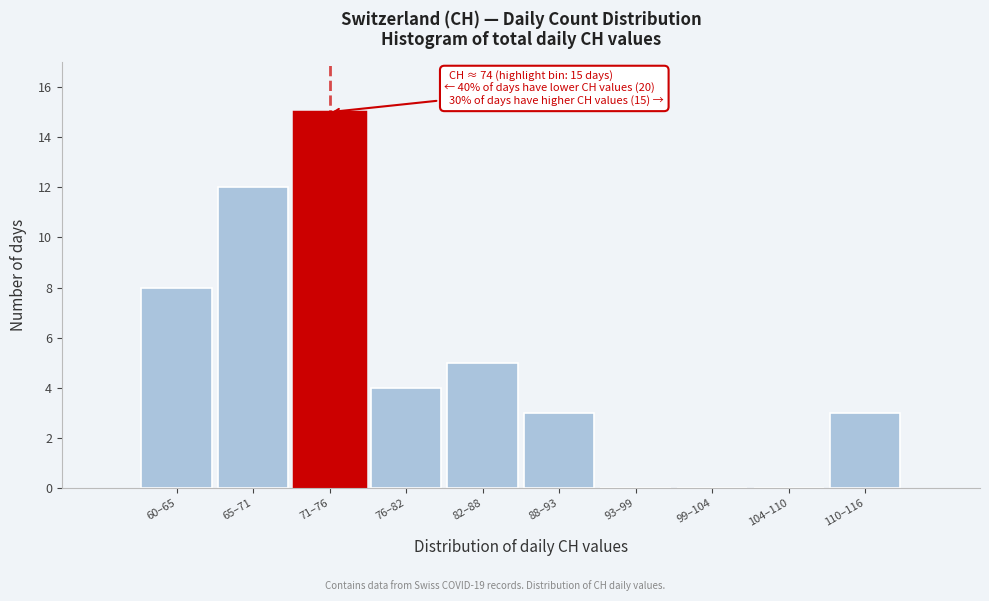

Reading left to right, extract all data points from this chart.

60–65=8	65–71=12	71–76=15	76–82=4	82–88=5	88–93=3	93–99=0	99–104=0	104–110=0	110–116=3